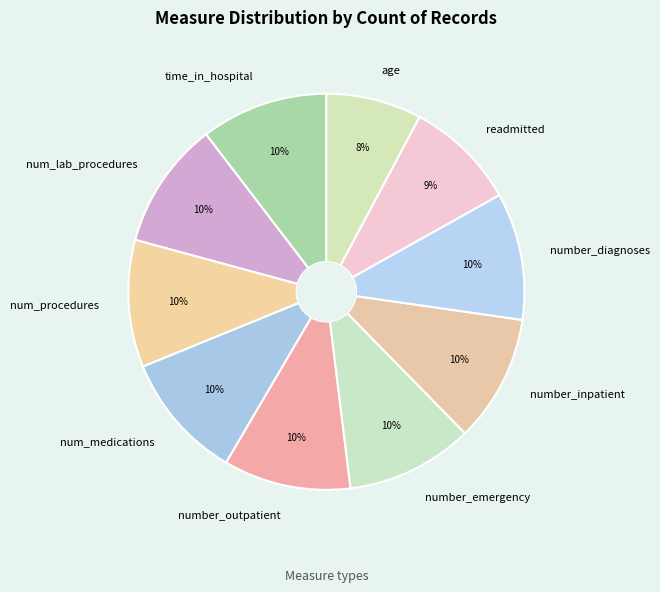

What percentage is the number_emergency slice, to the nearest percent?

10%